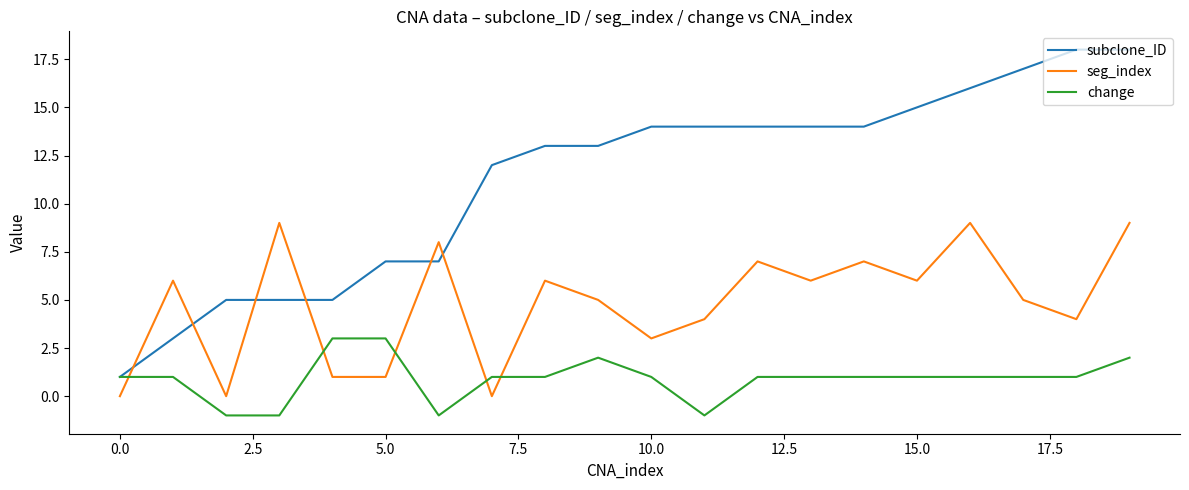

What is the sum of all subclone_ID values?

225